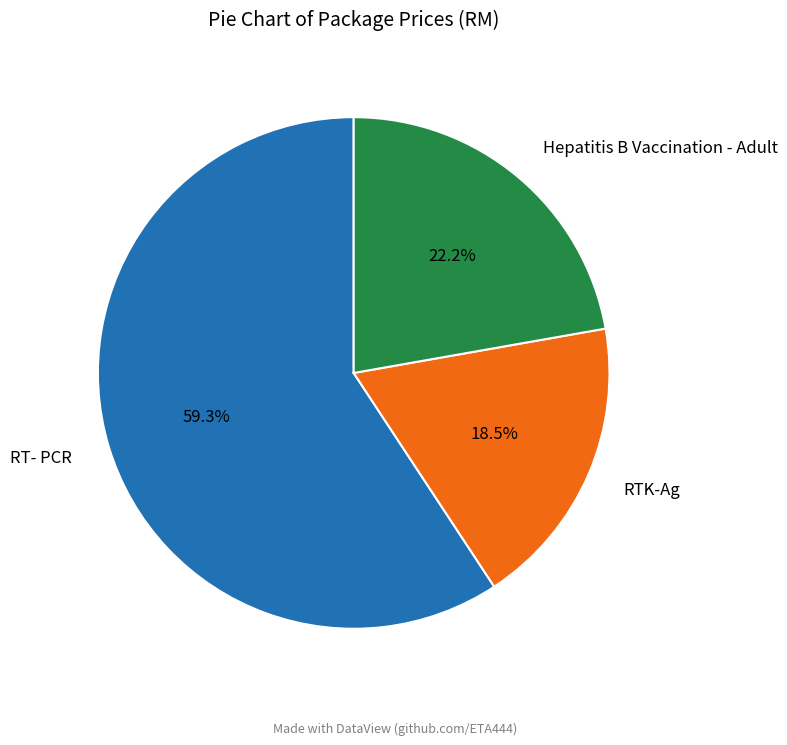

Rank the categories by value from highest to lowest.

RT- PCR, Hepatitis B Vaccination - Adult, RTK-Ag